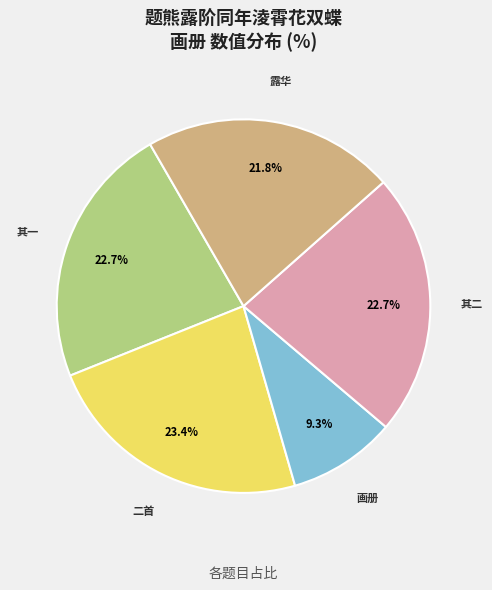

Does any single category account for the majority?

No